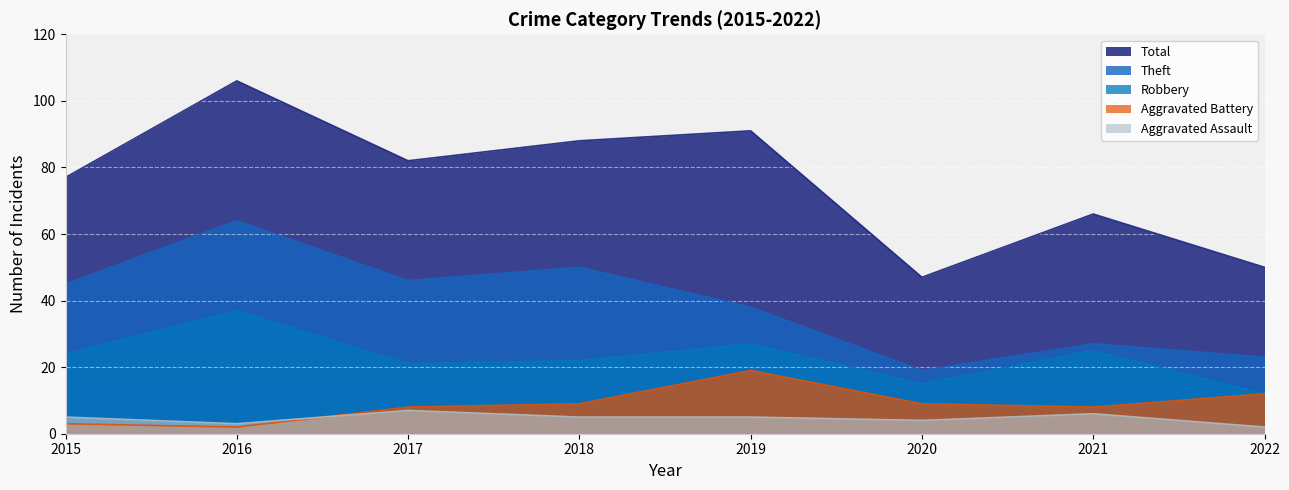

What is the total value across all series at 2021?

132